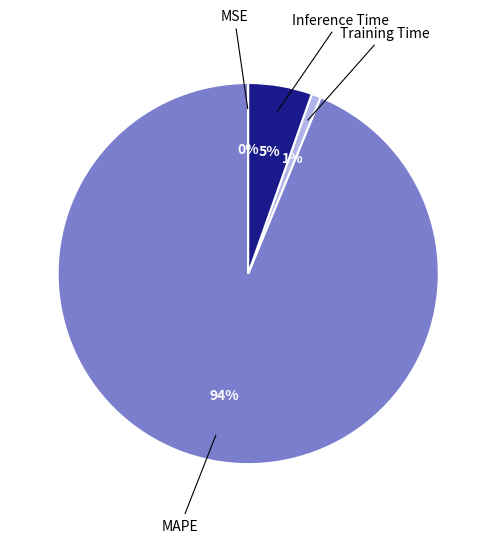

Is there any slice that represents more than half of the pie?

Yes